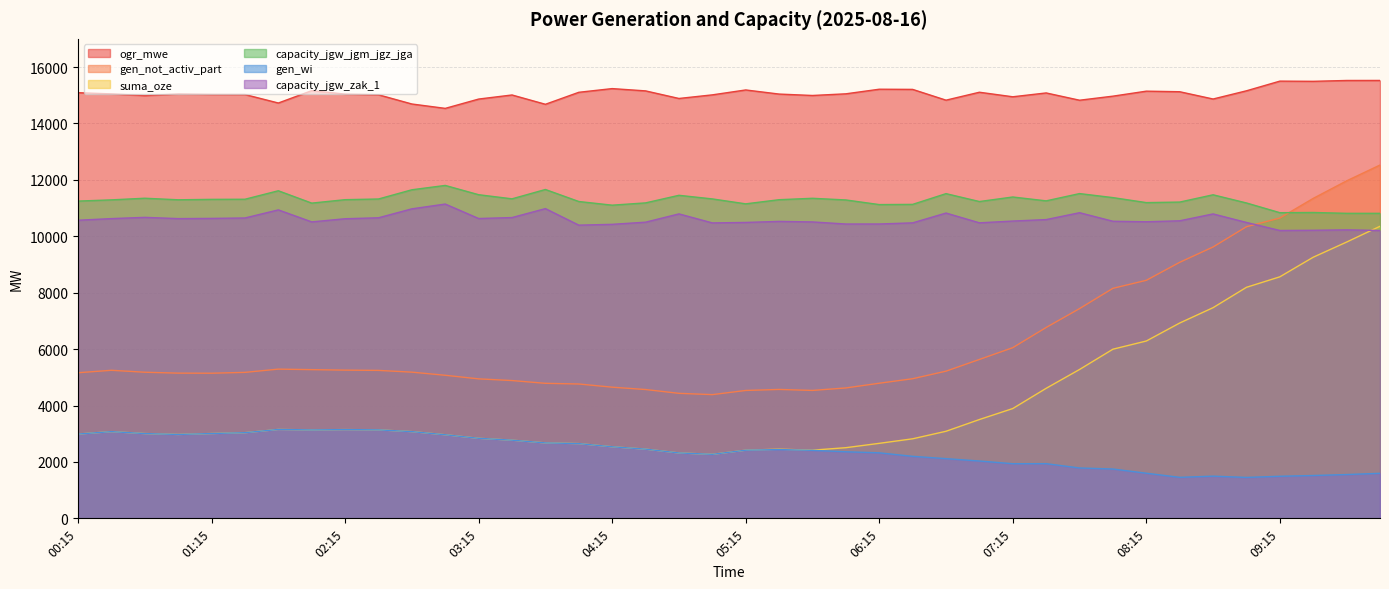

What is the label of the 10th point from the left?

02:30